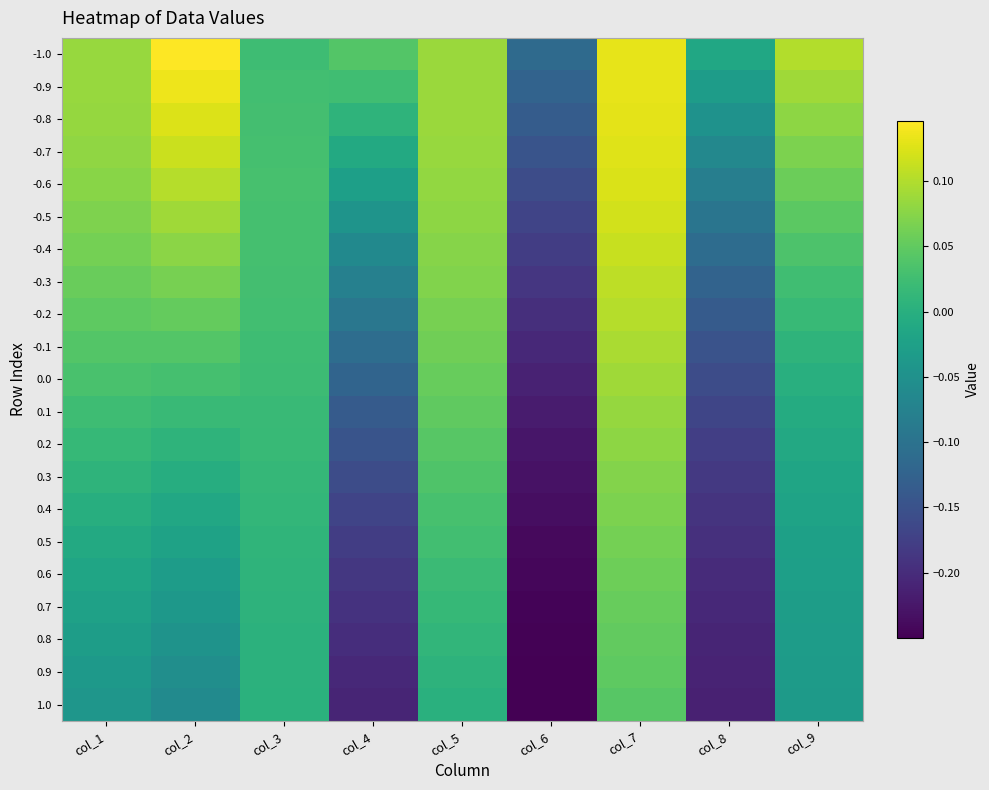

At col_4, list the series in order from largest to smallest.

-1.0, -0.9, -0.8, -0.7, -0.6, -0.5, -0.4, -0.3, -0.2, -0.1, 0.0, 0.1, 0.2, 0.3, 0.4, 0.5, 0.6, 0.7, 0.8, 0.9, 1.0